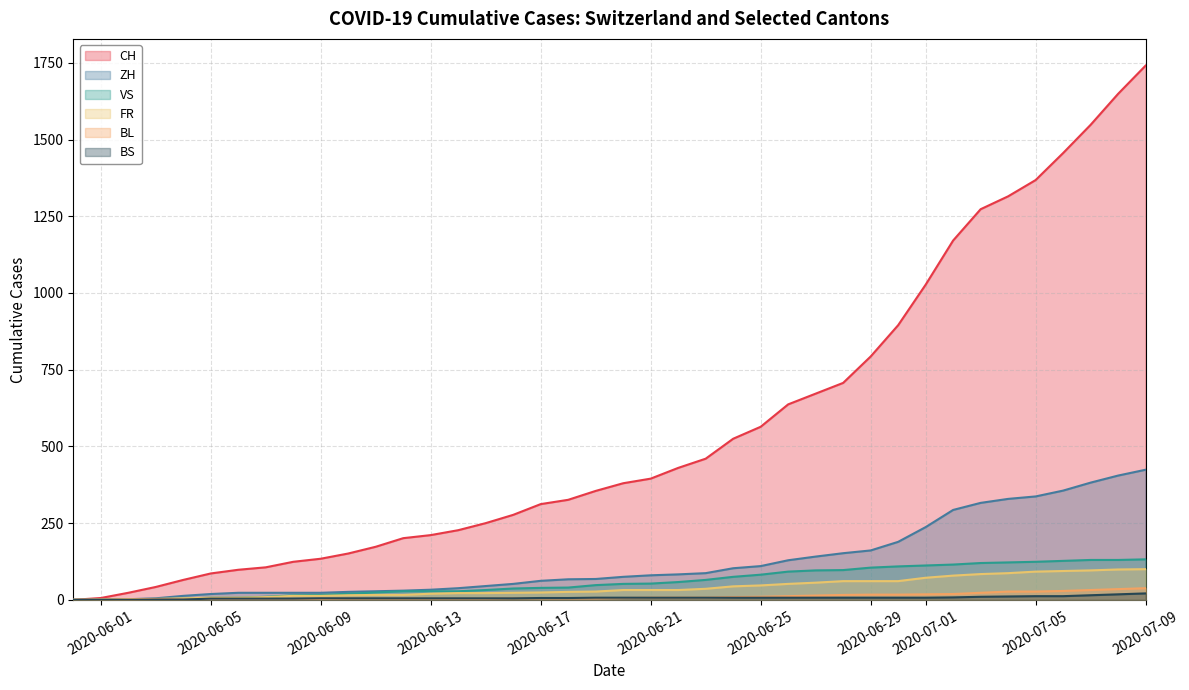

Reading right to left, extract all data points from this chart.

CH: 1741	1649	1548	1456	1368	1315	1273	1171	1027	895	793	707	672	637	564	525	460	430	395	380	355	326	312	277	250	227	211	201	173	151	134	124	106	98	86	65	42	23	6	0
ZH: 424	405	382	356	337	329	316	293	237	189	161	152	141	129	110	103	87	83	80	75	68	67	62	52	45	38	33	30	28	26	23	23	23	23	19	13	5	2	0	0
VS: 132	130	130	127	124	122	120	115	112	109	105	97	96	92	82	75	65	58	53	52	48	40	39	37	32	28	28	28	24	20	16	15	10	7	7	4	2	2	1	0
FR: 100	99	96	94	92	87	84	79	72	61	61	61	56	52	47	44	36	32	32	32	27	26	24	23	22	22	20	16	16	15	13	13	9	7	7	5	3	2	0	0
BL: 38	35	32	29	27	27	23	19	18	17	17	16	14	12	10	9	7	7	7	6	5	5	5	5	4	4	4	4	4	4	3	3	3	3	3	2	2	1	1	0
BS: 21	18	15	12	12	11	10	8	7	7	7	7	7	7	7	7	7	7	7	7	7	6	6	5	5	5	5	5	5	5	5	4	4	4	4	1	1	0	0	0